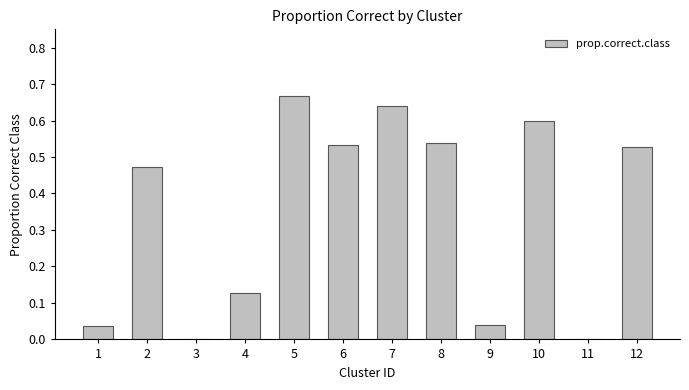

What is the sum of all values?

4.2